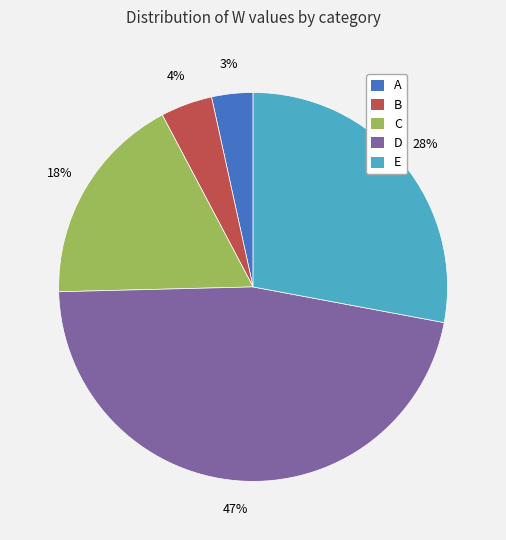

The D slice represents 39% of the pie. True or false?

False